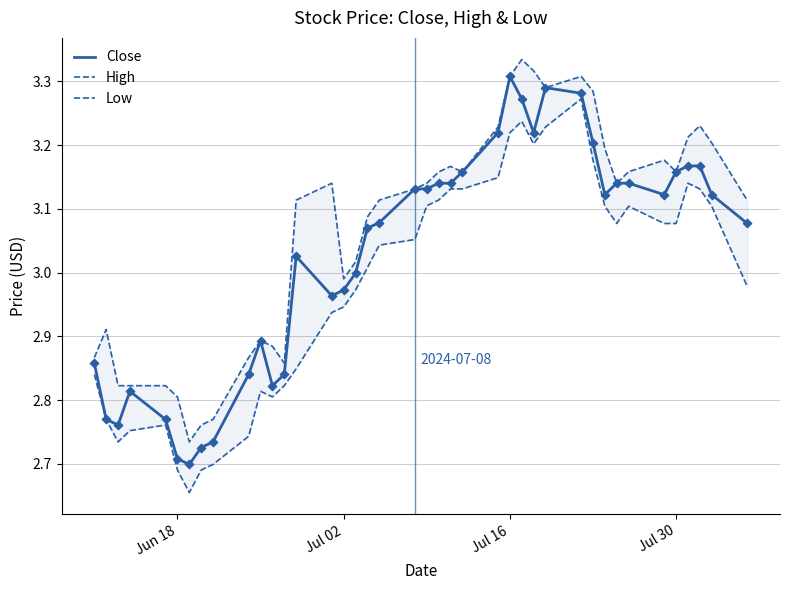

Is the value of Close at 32 greater than the value of Low at 23?

Yes